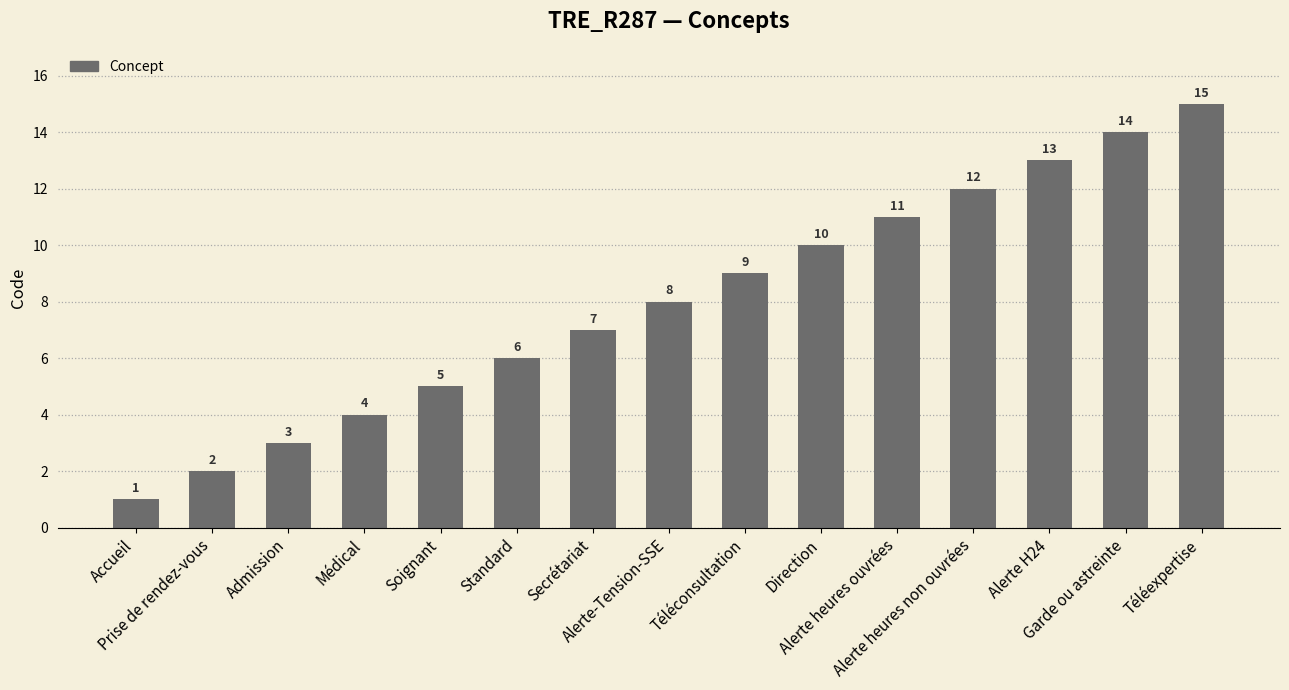

What is the sum of the values at Téléconsultation and Téléexpertise?

24